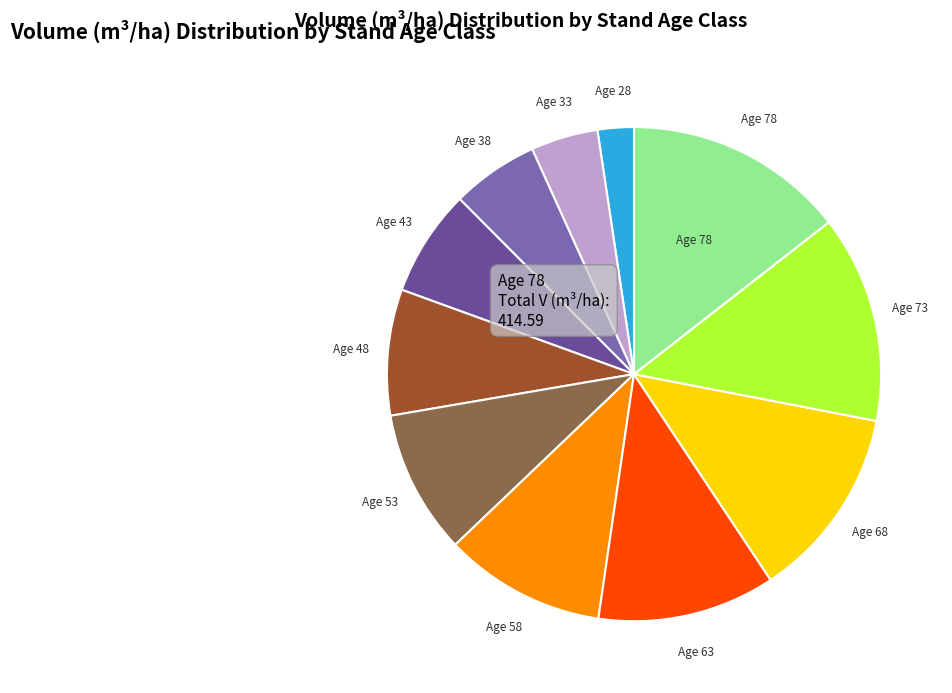

Count the number of slices in the pie.

11